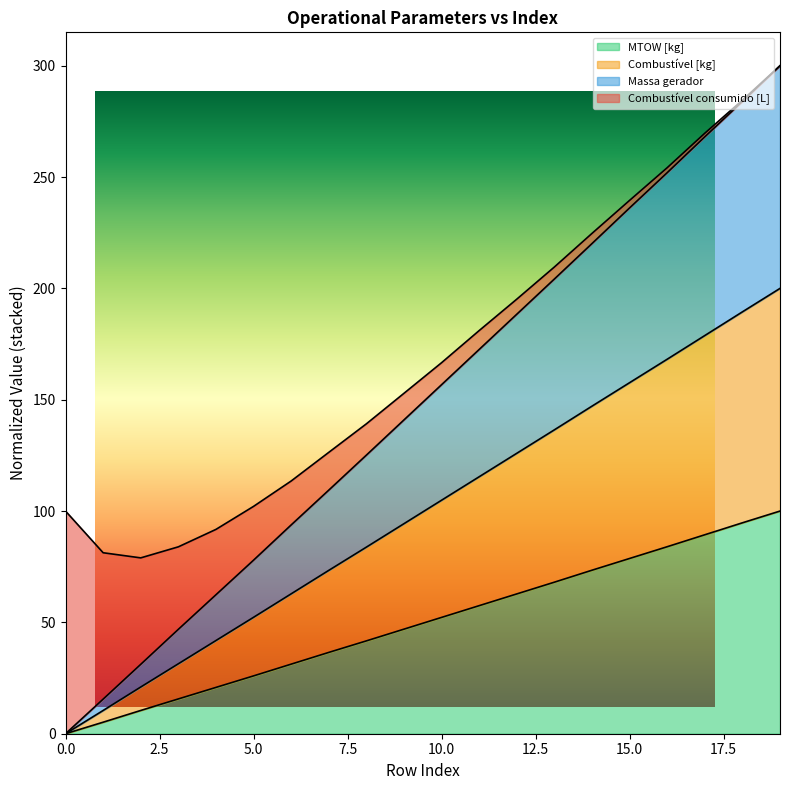

The value of MTOW [kg] at 16 is 112.2. True or false?

False